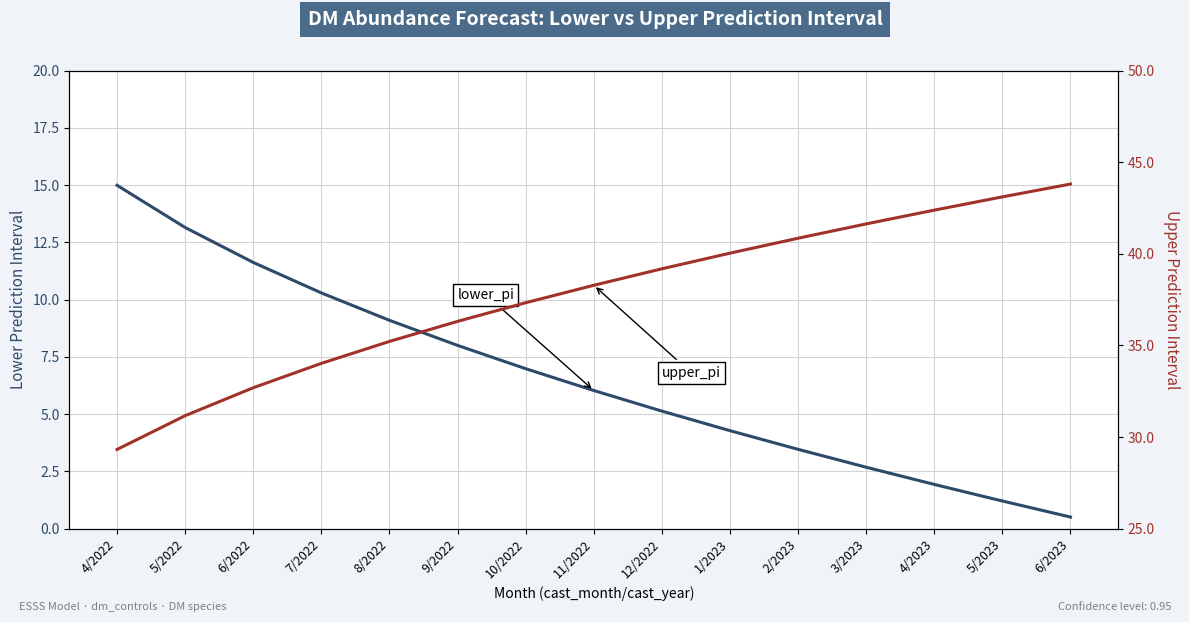

At how many categories does at least one series exceed 12?

15